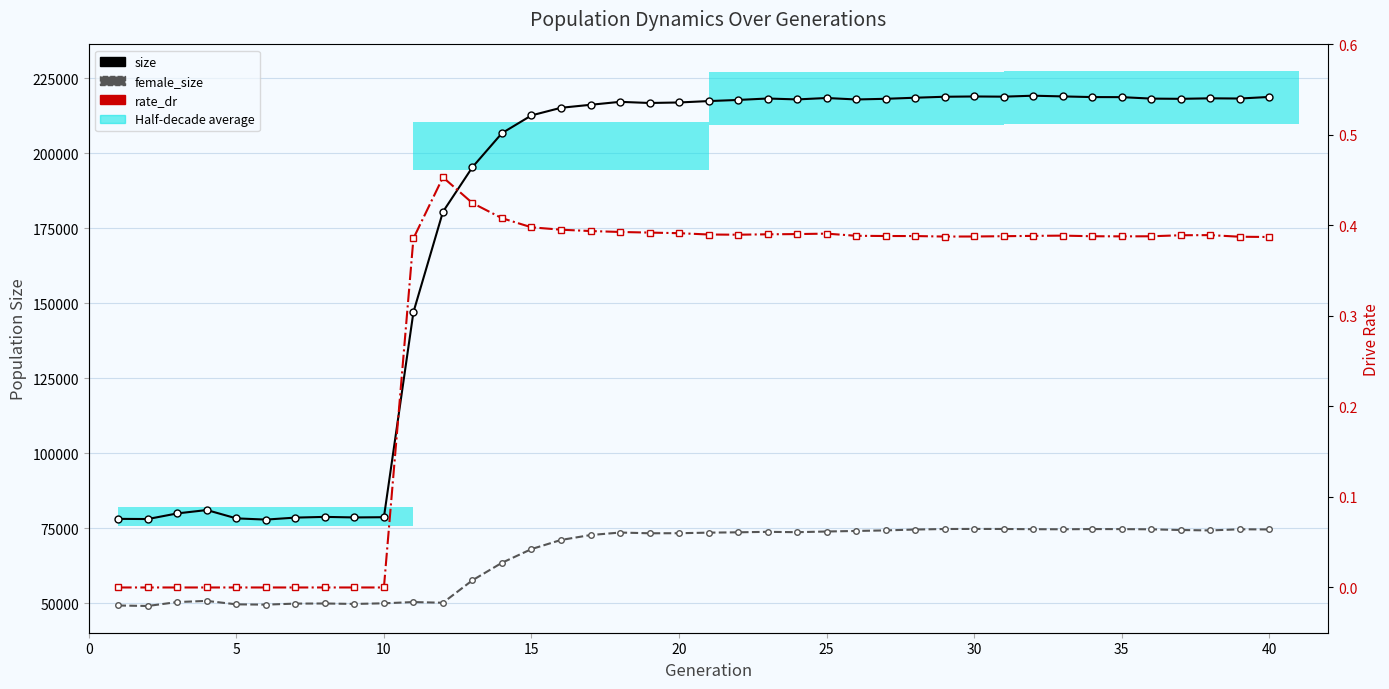

What is the highest value of the rate_dr series?

0.5